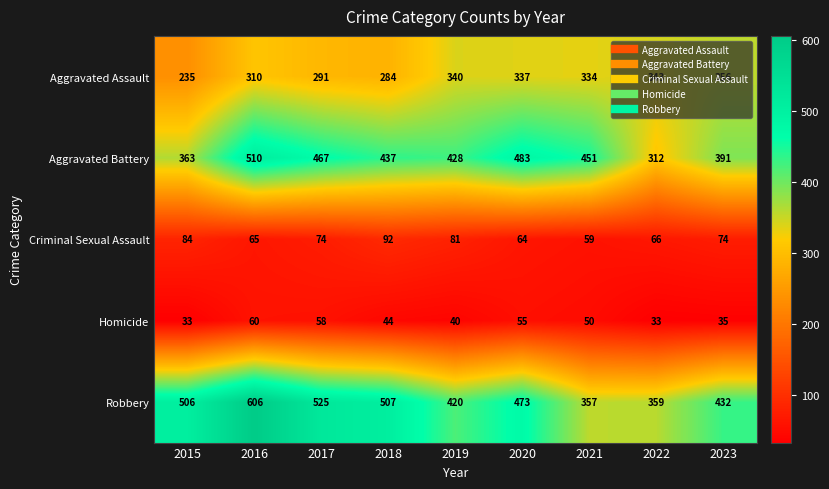

Rank the series by their maximum value, from lowest to highest.

Homicide, Criminal Sexual Assault, Aggravated Assault, Aggravated Battery, Robbery